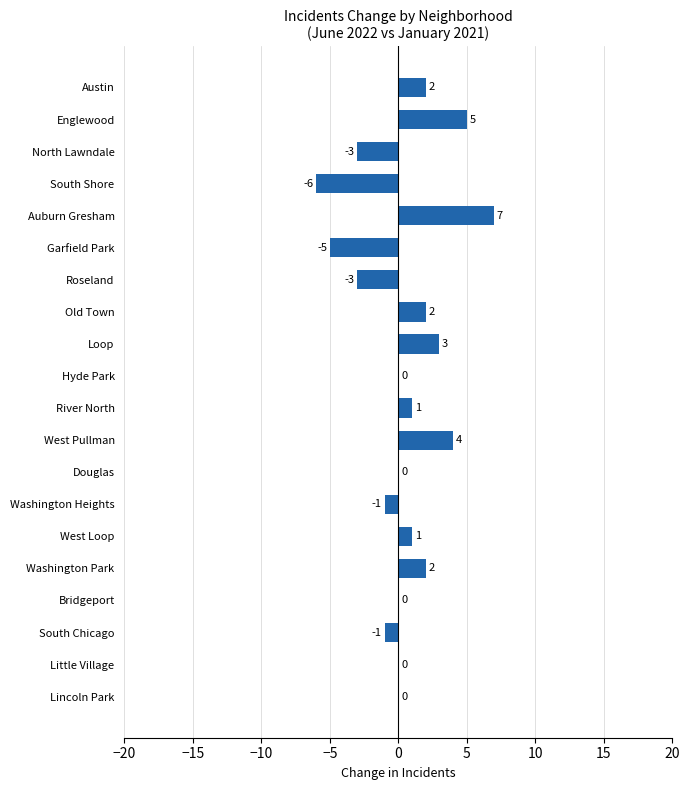

What is the sum of all values?

8